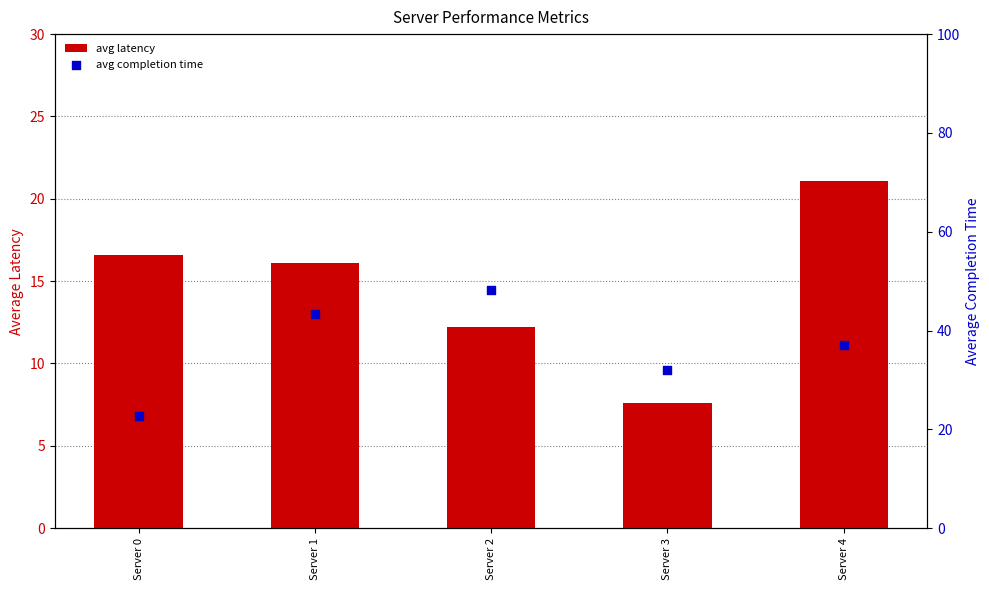

Which series has the largest Y range (max minus min)?

avg completion time